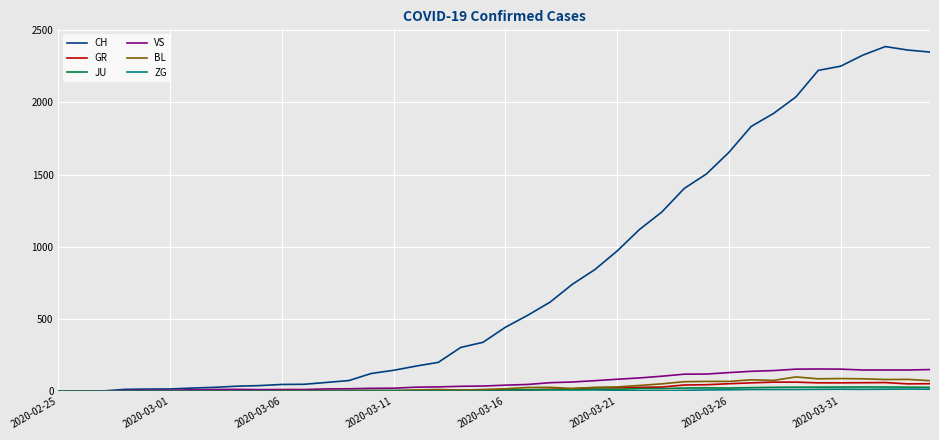

Which series has the largest range (max minus min)?

CH